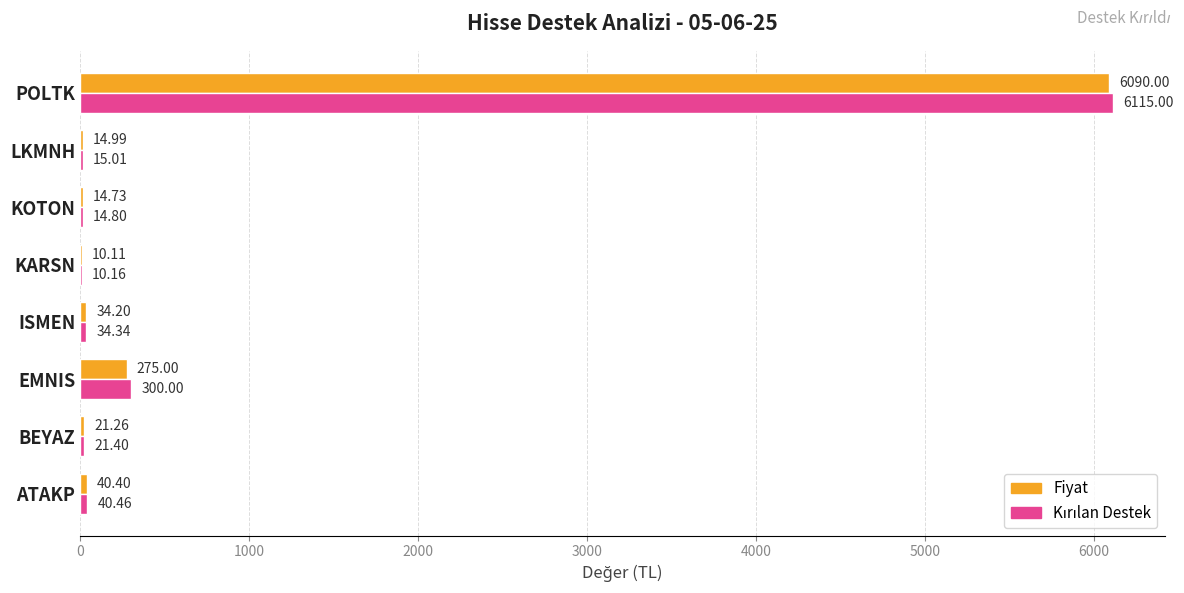

What is the sum of the Fiyat values at ISMEN and EMNIS?

309.2